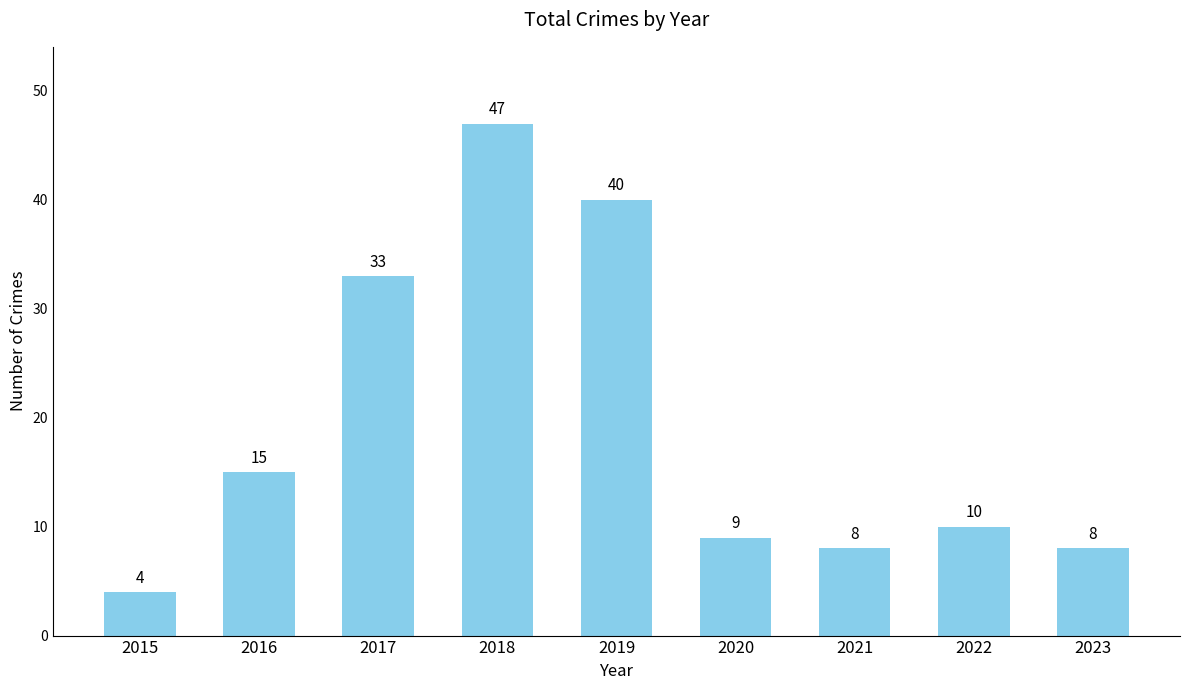

Which has a higher value, 2019 or 2018?

2018